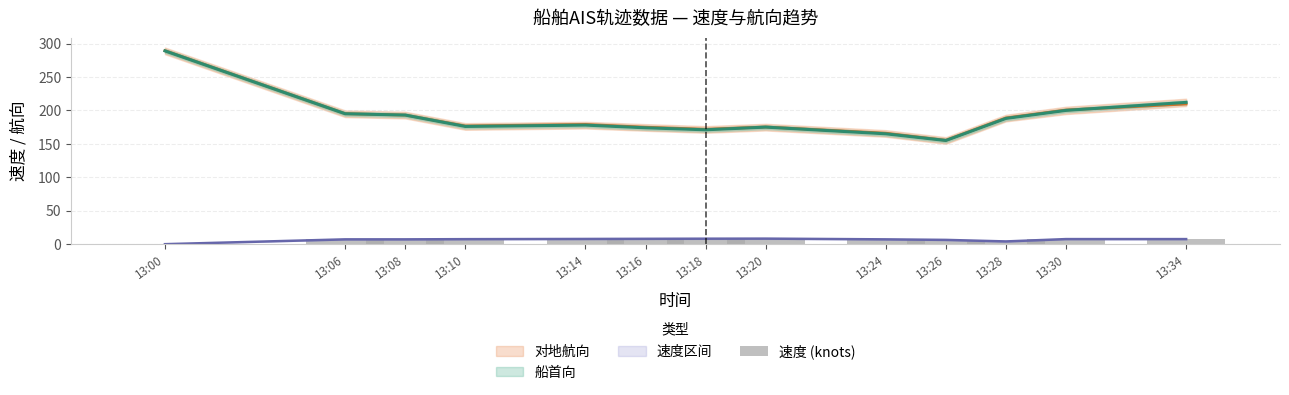

At which label is the value closest to 4?

13:28